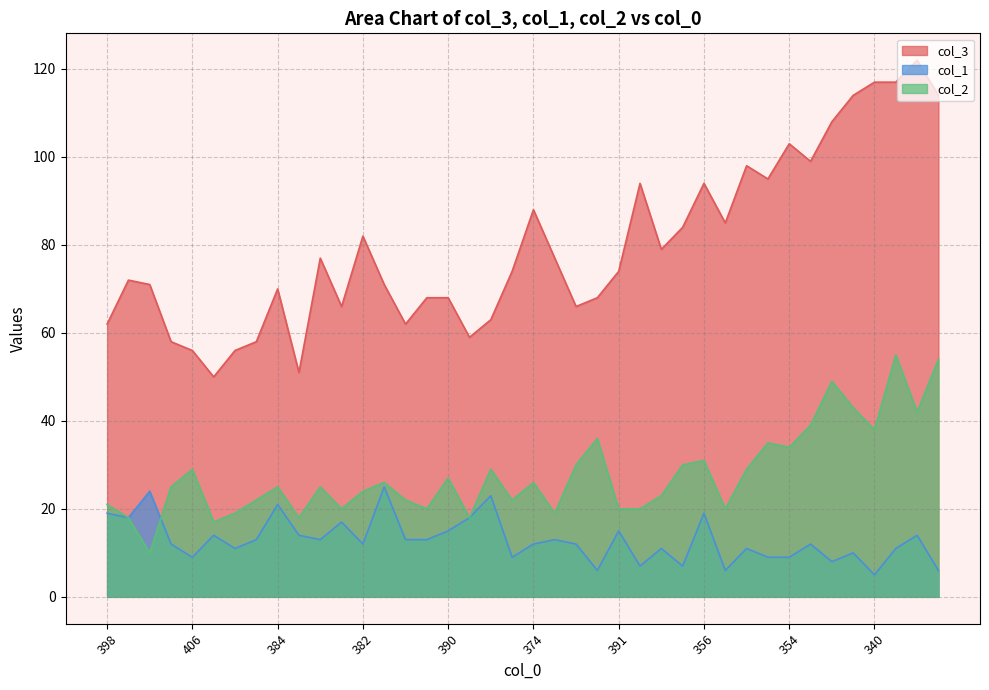

Which category has the lowest value in the col_3 series?

419